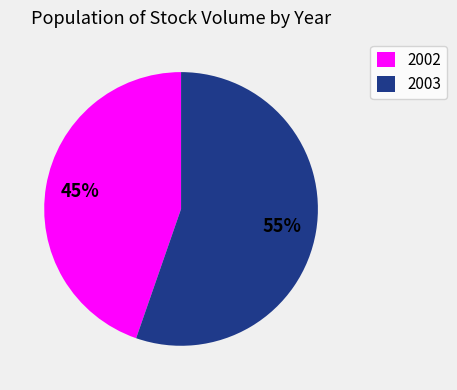

Count the number of slices in the pie.

2